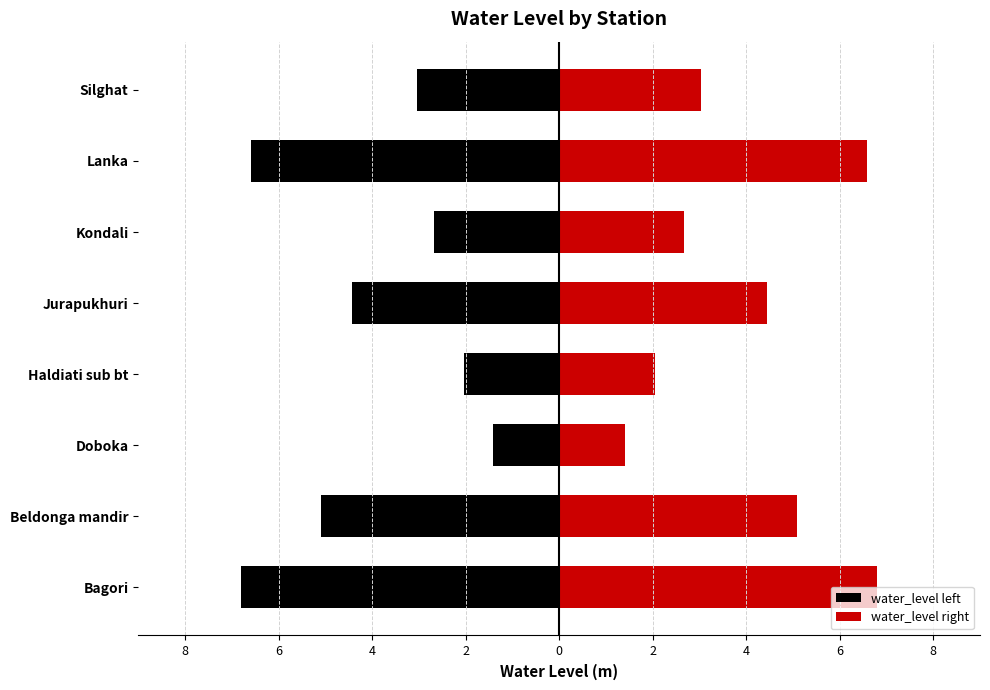

How many data points does each series have?

8